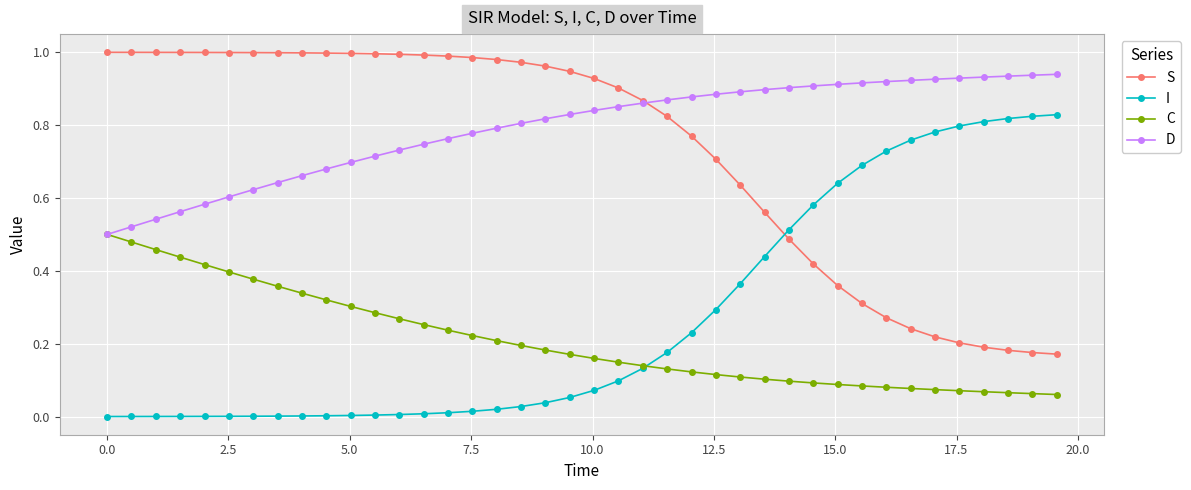

Which series has the largest total across all categories?

D